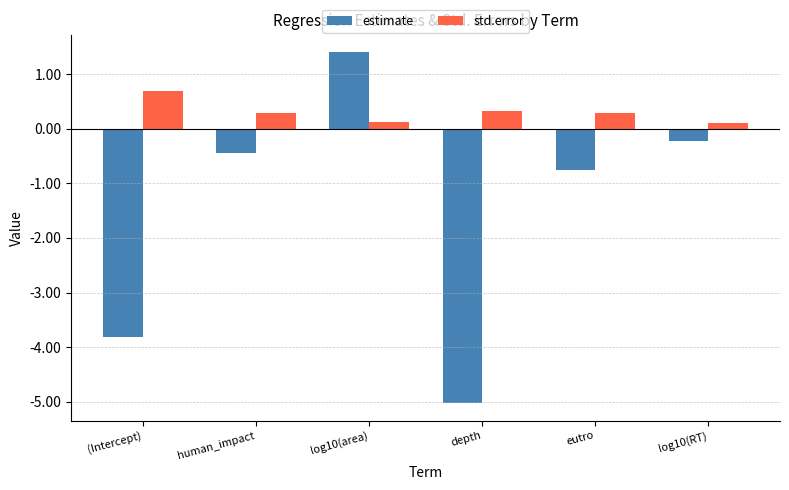

At which label does estimate first exceed 0?

log10(area)